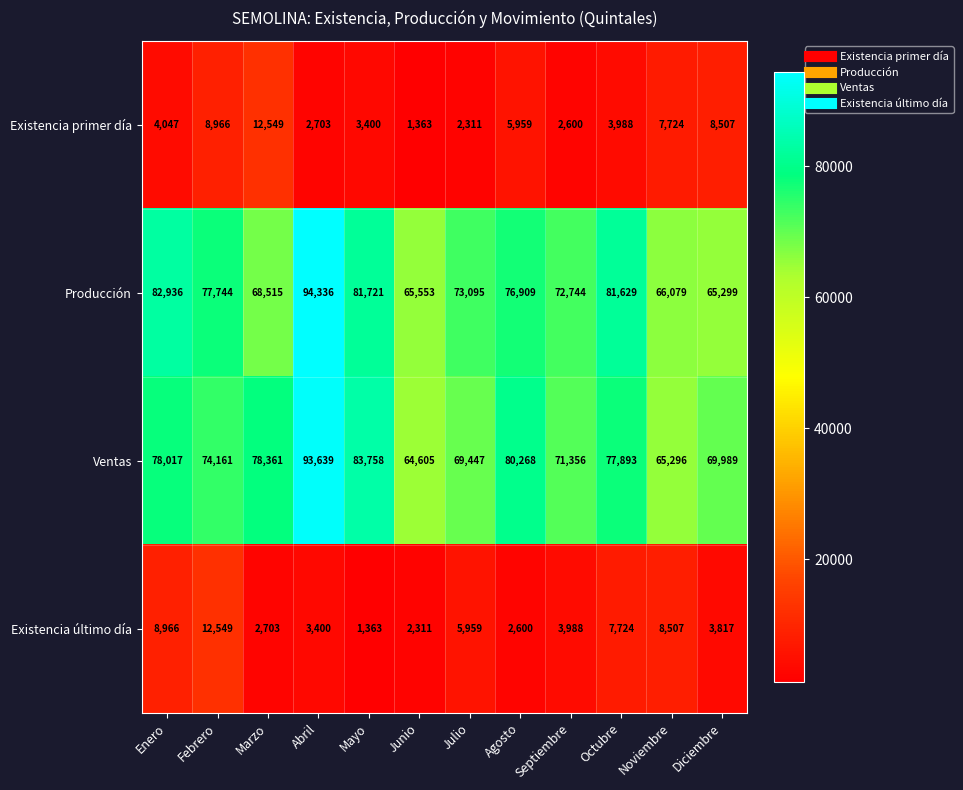

What is the difference between the highest and lowest values at Mayo?

82395